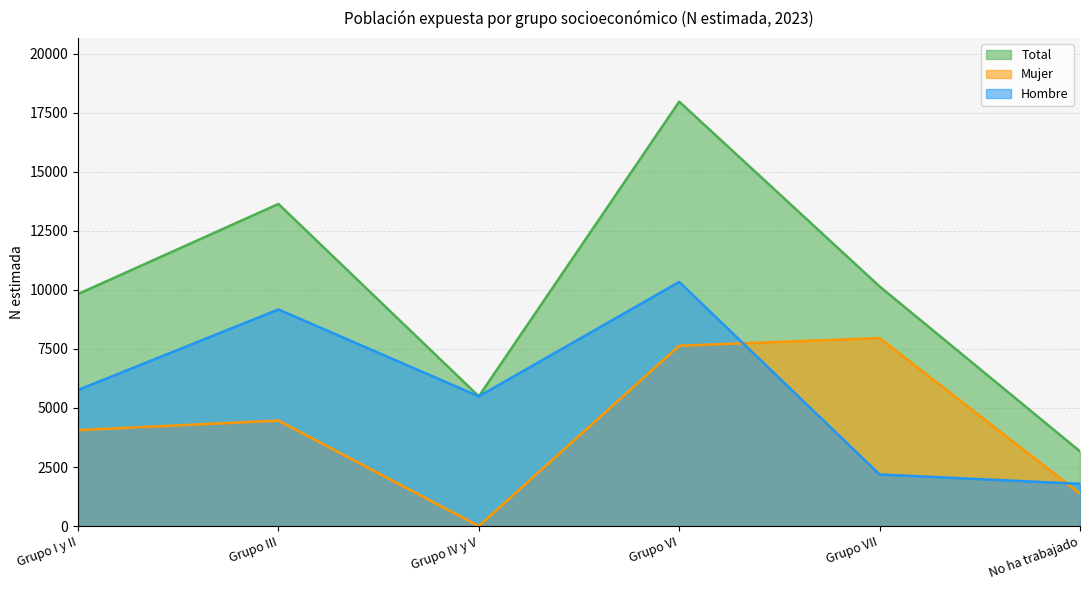

Where is the first local maximum for Total?

Grupo III